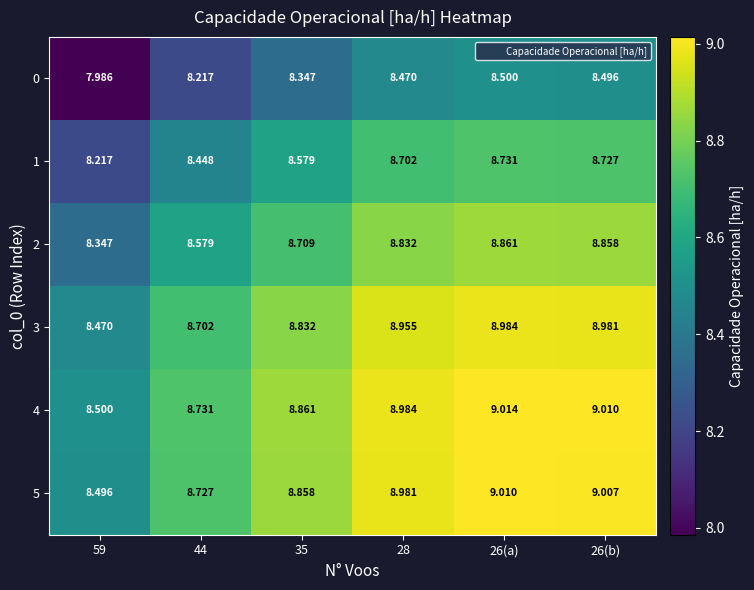

Is the value of 1 at 26(b) greater than the value of 3 at 26(b)?

No